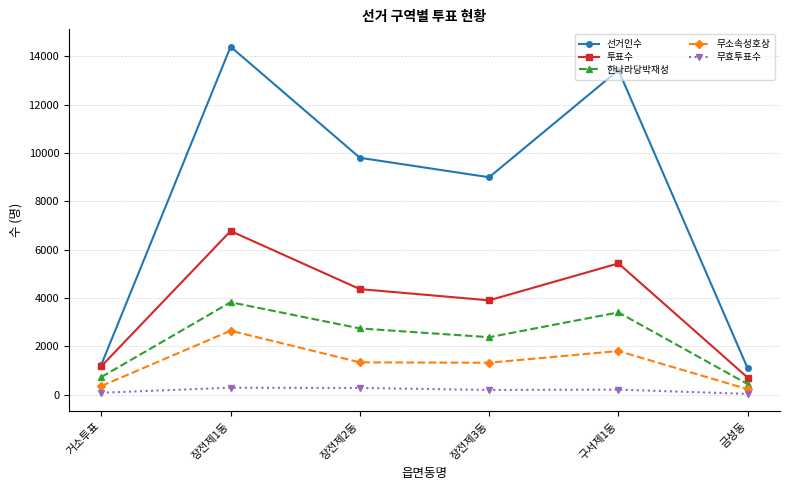

Where is the first local maximum for 무소속성호상?

장전제1동